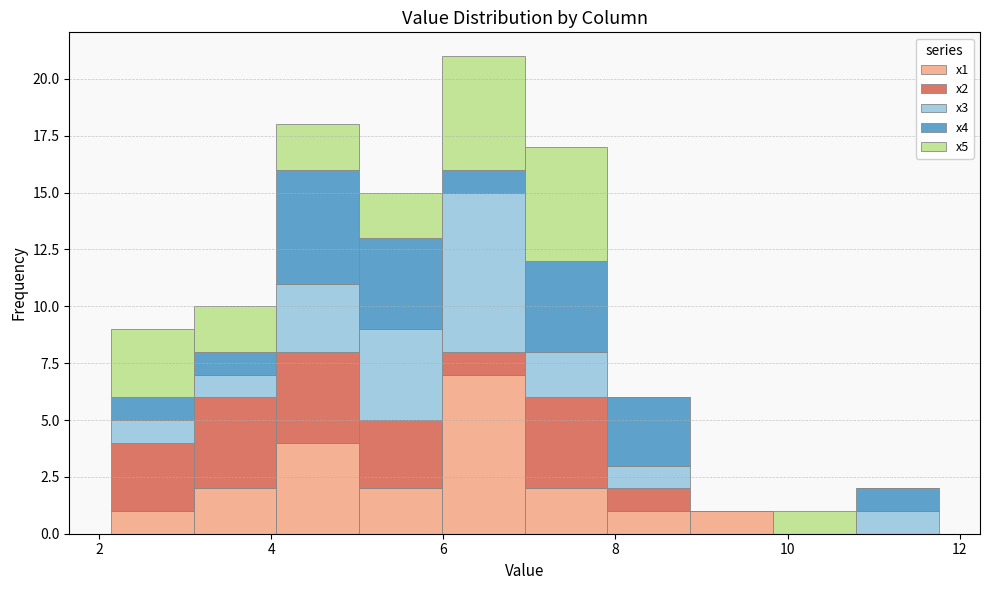

Reading left to right, transcribe this chart: for each stacked bar, give the range it covers on the x-axis and its total height. Neither the bar edges nor the heights are printed on the chart, so give them approximately, as read against the axes.

2.2 to 3.0: 9
3.0 to 4.0: 10
4.0 to 5.0: 18
5.0 to 6.0: 15
6.0 to 7.0: 21
7.0 to 8.0: 17
8.0 to 8.8: 6
8.8 to 9.8: 1
9.8 to 10.8: 1
10.8 to 11.8: 2